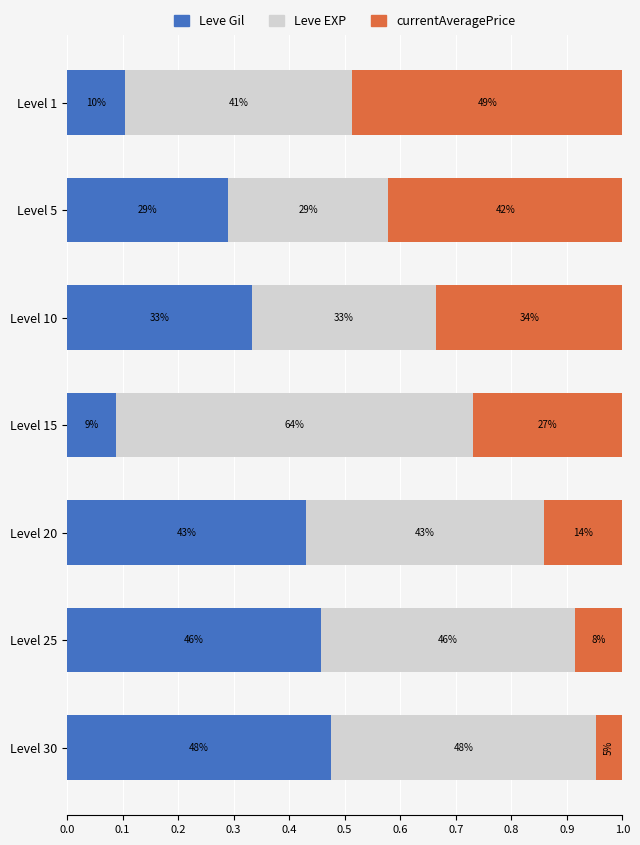

What is the difference between the second highest and second lowest values in the currentAveragePrice series?

0.3